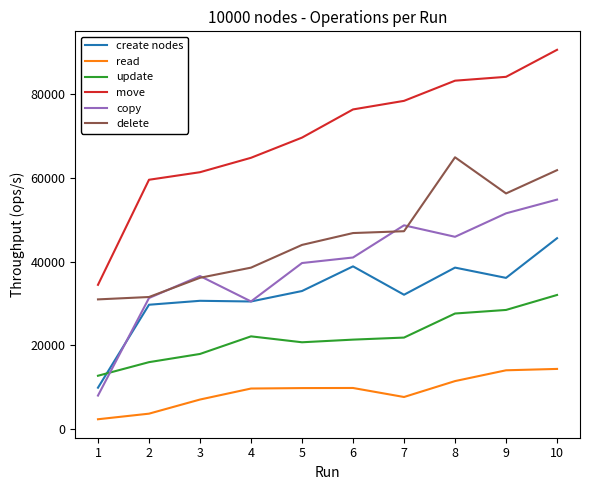

What is the total value across all series at 1?

98412